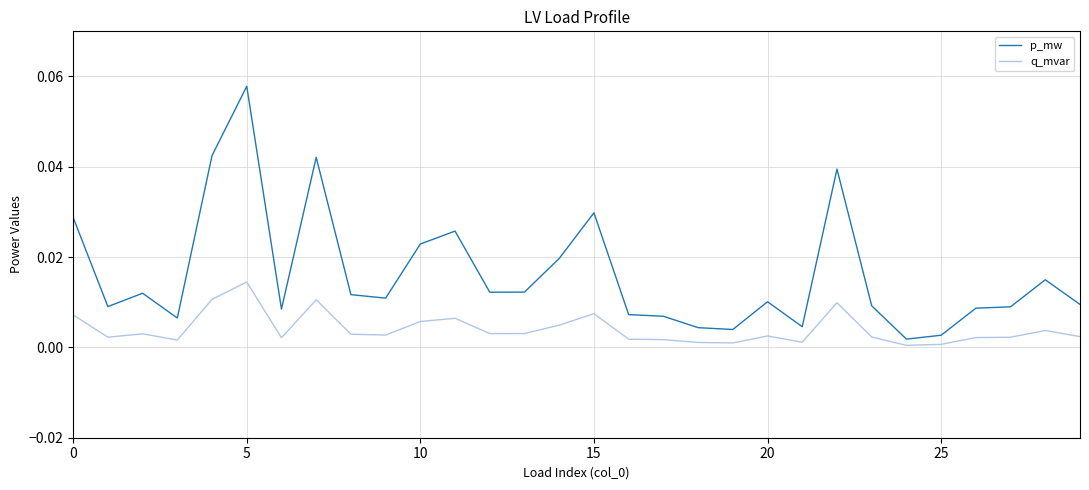

List the series in order of their overall mean, lowest first.

q_mvar, p_mw